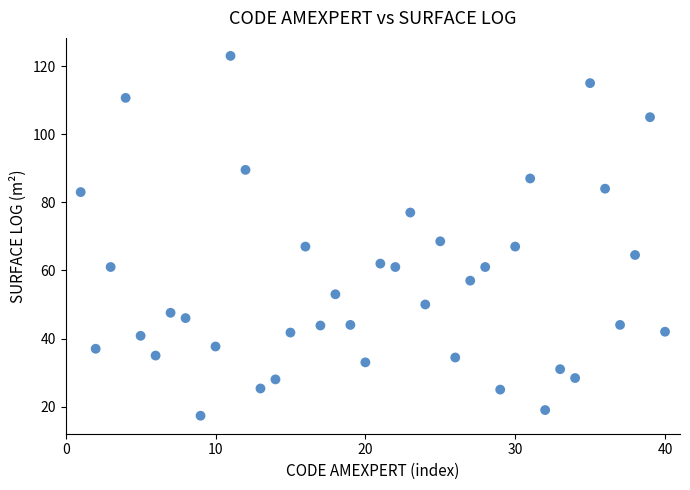

What is the range of Y values (max minus min)?

105.7